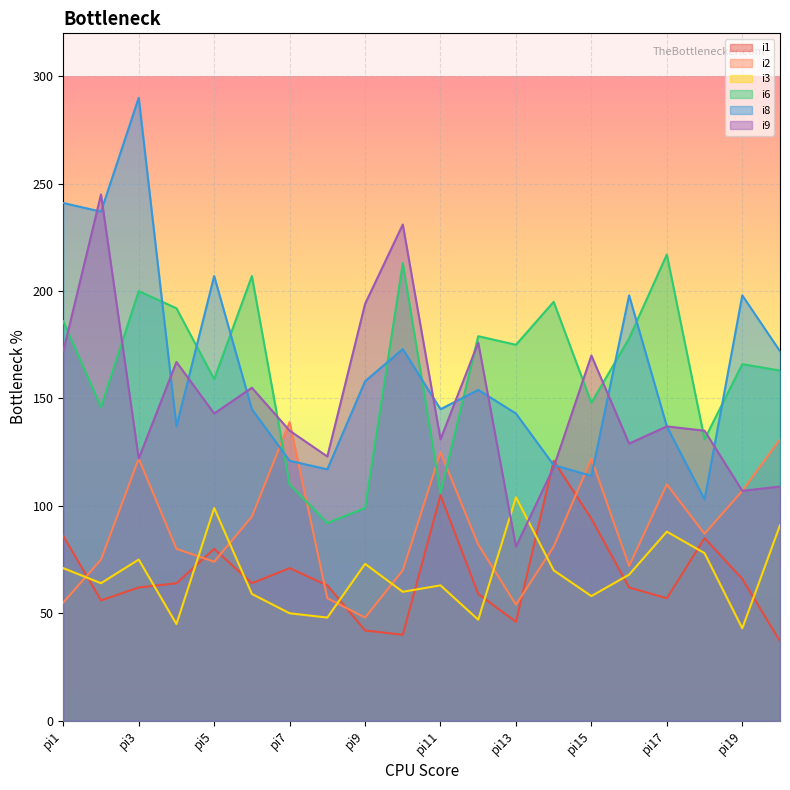

Between pi2 and pi20, which is larger?

pi2